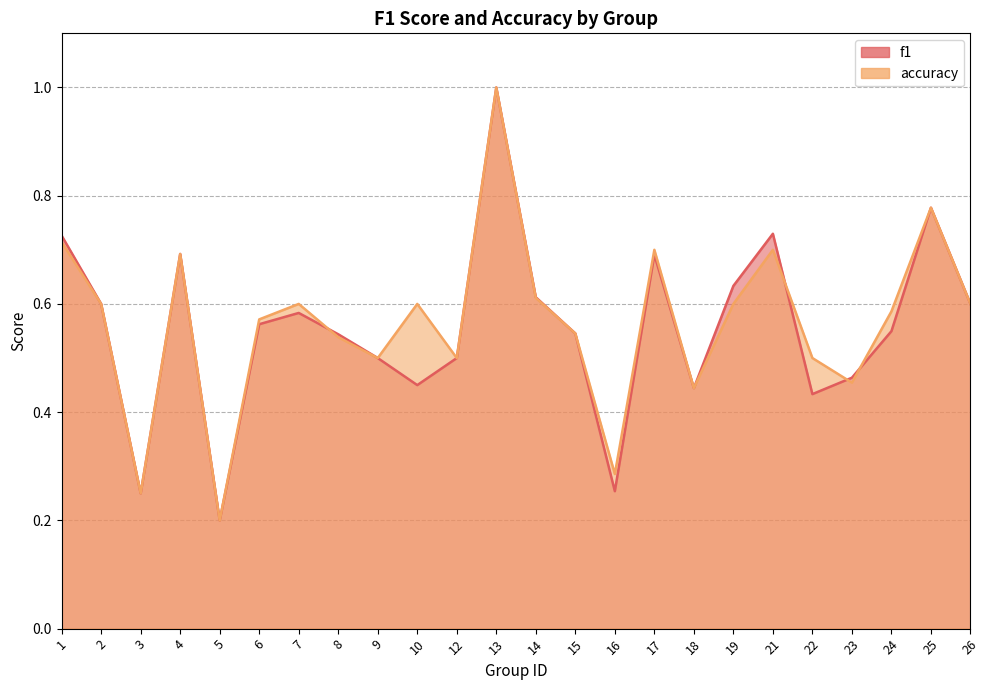

List the series in order of their peak value, highest first.

f1, accuracy